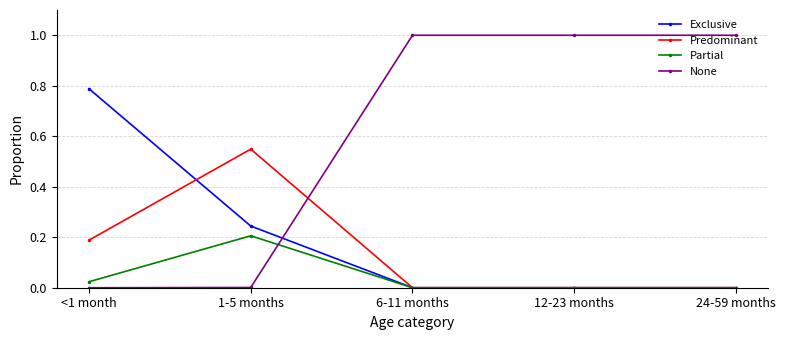

Rank the series by their maximum value, from highest to lowest.

None, Exclusive, Predominant, Partial